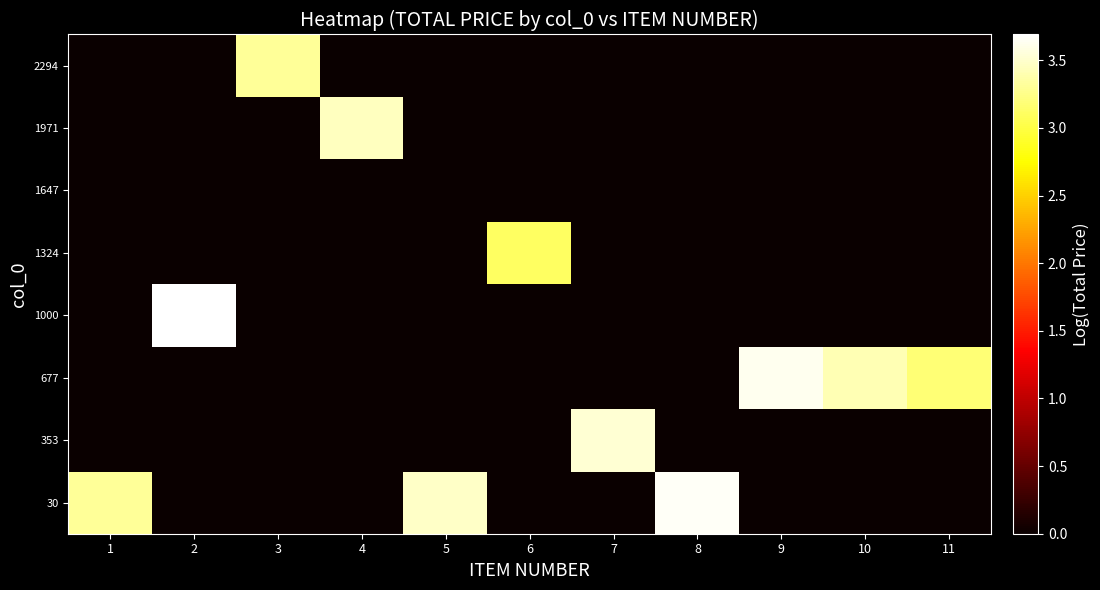

At 1, list the series in order from smallest to largest.

353, 677, 1000, 1324, 1647, 1971, 2294, 30